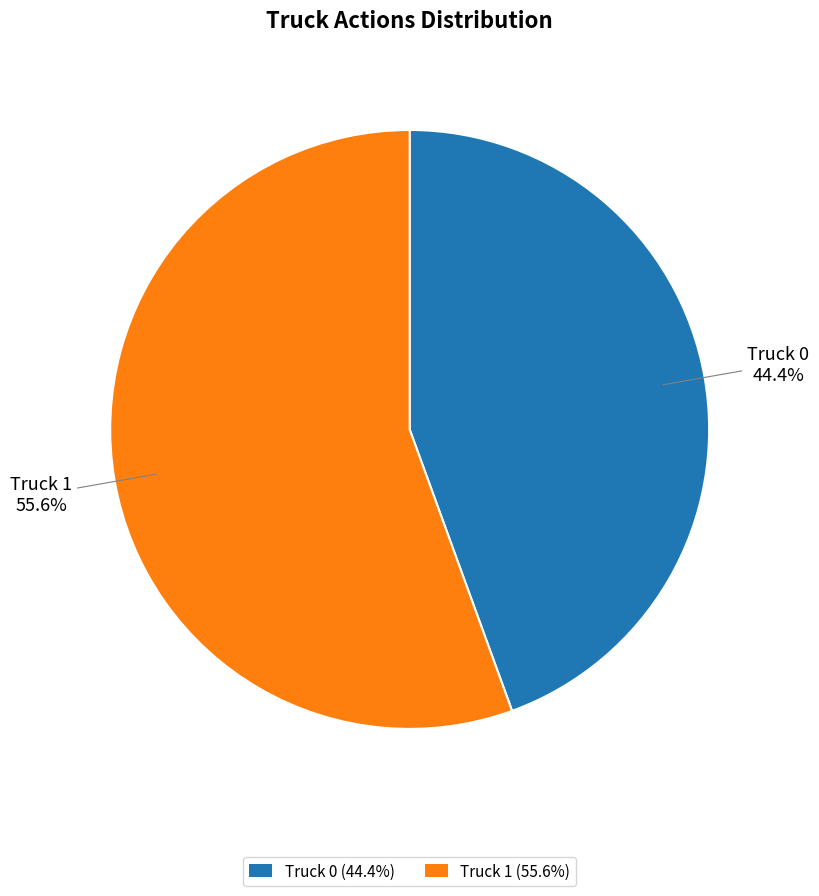

The Truck 1 slice represents 56% of the pie. True or false?

True